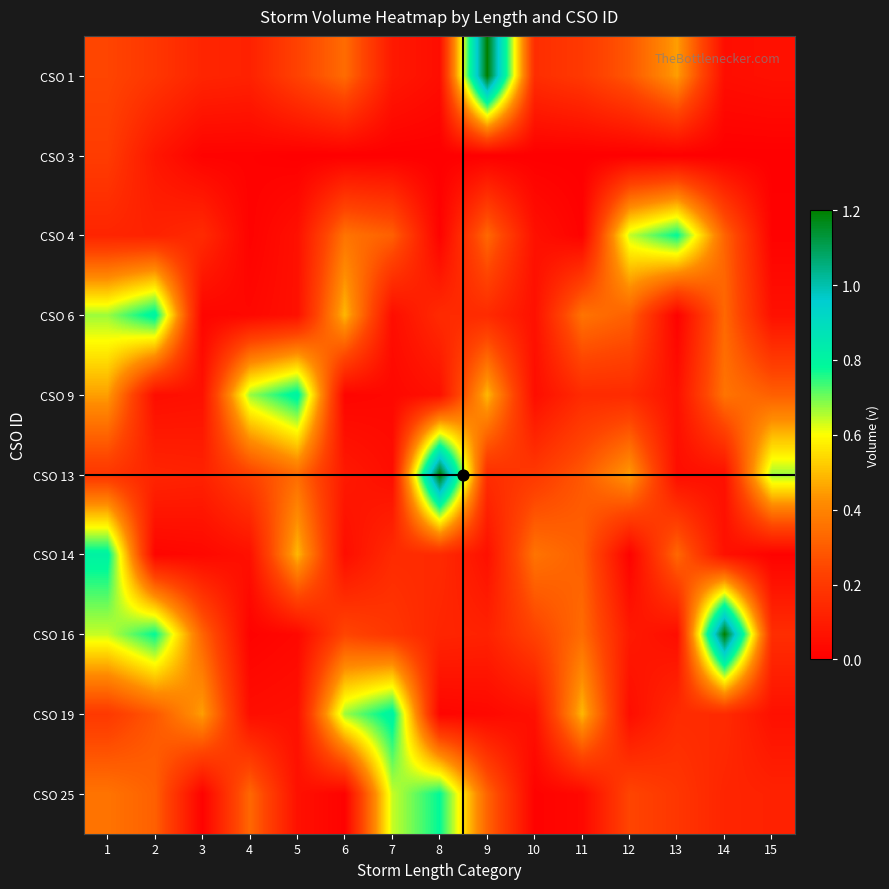

Reading left to right, what are all the values shown in this chart?

CSO 1: 1=0.2	2=0.2	3=0.1	4=0.1	5=0.2	6=0.3	7=0.1	8=0.1	9=1.2	10=0.2	11=0.2	12=0.3	13=0.5	14=0.1	15=0.1
CSO 3: 1=0.2	2=0.1	3=0.0	4=0.0	5=0.0	6=0.0	7=0.0	8=0.0	9=0.0	10=0.0	11=0.0	12=0.0	13=0.0	14=0.0	15=0.0
CSO 4: 1=0.1	2=0.1	3=0.1	4=0.0	5=0.1	6=0.4	7=0.3	8=0.0	9=0.3	10=0.1	11=0.0	12=0.6	13=0.8	14=0.3	15=0.0
CSO 6: 1=0.7	2=0.8	3=0.0	4=0.0	5=0.1	6=0.5	7=0.1	8=0.1	9=0.1	10=0.1	11=0.4	12=0.3	13=0.0	14=0.3	15=0.1
CSO 9: 1=0.5	2=0.1	3=0.1	4=0.7	5=0.8	6=0.0	7=0.0	8=0.1	9=0.5	10=0.1	11=0.1	12=0.1	13=0.1	14=0.4	15=0.3
CSO 13: 1=0.2	2=0.1	3=0.1	4=0.2	5=0.3	6=0.1	7=0.1	8=1.2	9=0.2	10=0.2	11=0.3	12=0.5	13=0.1	14=0.1	15=0.7
CSO 14: 1=0.8	2=0.0	3=0.0	4=0.1	5=0.5	6=0.1	7=0.1	8=0.1	9=0.1	10=0.4	11=0.3	12=0.0	13=0.3	14=0.1	15=0.0
CSO 16: 1=0.6	2=0.8	3=0.3	4=0.0	5=0.0	6=0.2	7=0.2	8=0.1	9=0.1	10=0.2	11=0.3	12=0.1	13=0.1	14=1.2	15=0.2
CSO 19: 1=0.2	2=0.3	3=0.5	4=0.1	5=0.1	6=0.7	7=0.8	8=0.0	9=0.0	10=0.1	11=0.5	12=0.1	13=0.1	14=0.1	15=0.1
CSO 25: 1=0.4	2=0.3	3=0.0	4=0.3	5=0.1	6=0.0	7=0.6	8=0.8	9=0.3	10=0.0	11=0.0	12=0.2	13=0.2	14=0.1	15=0.1